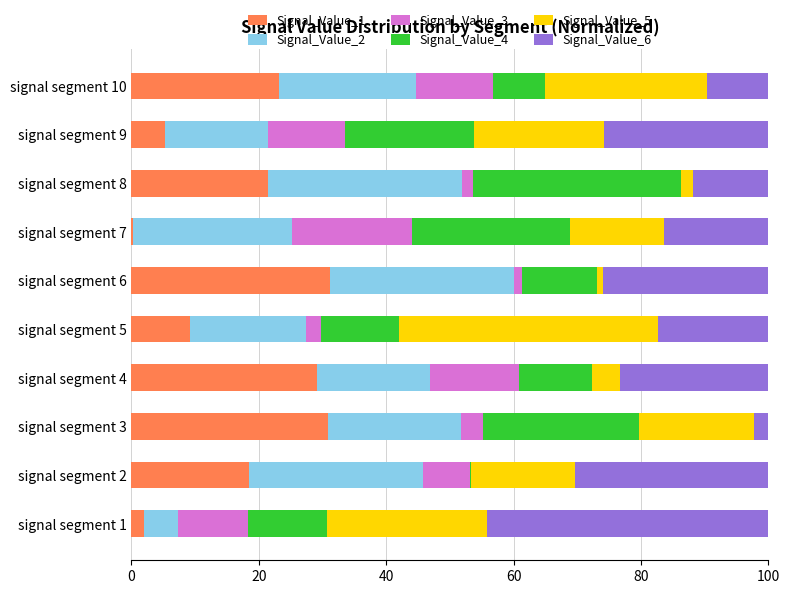

What is the maximum value for Signal_Value_1?

31.2